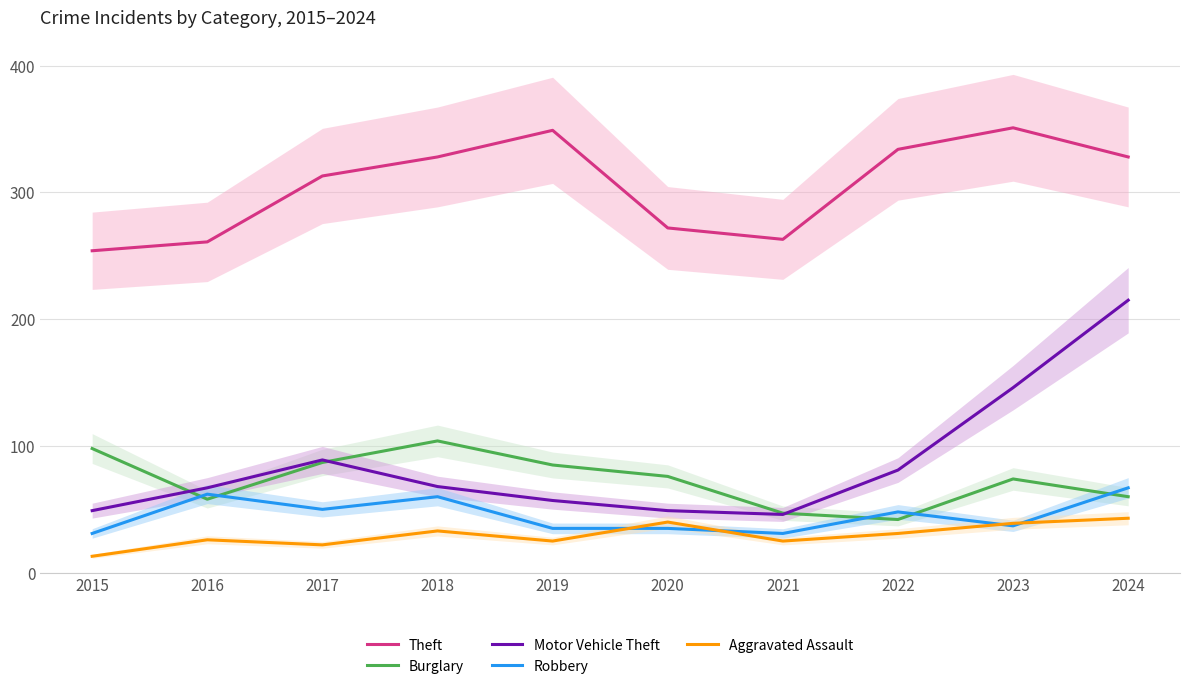

Between 2023 and 2024, which series saw the biggest shift?

Motor Vehicle Theft